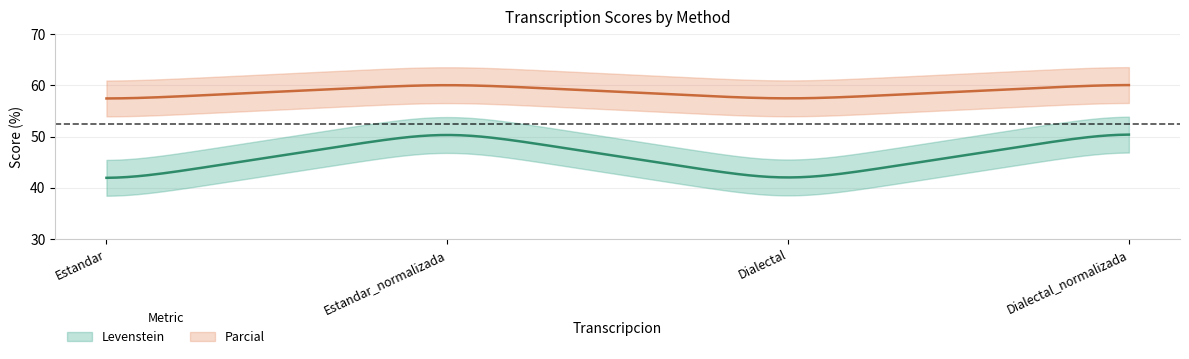

Which category has the highest value across all series?

Estandar_normalizada